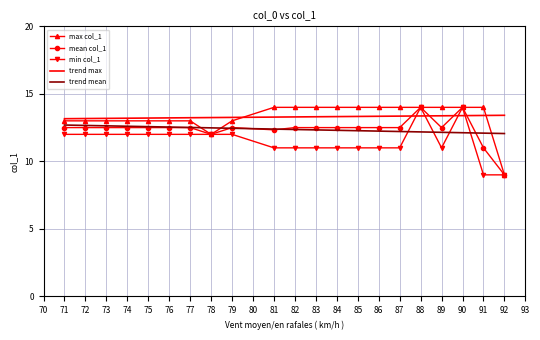

What is the greatest value displayed?

14.0